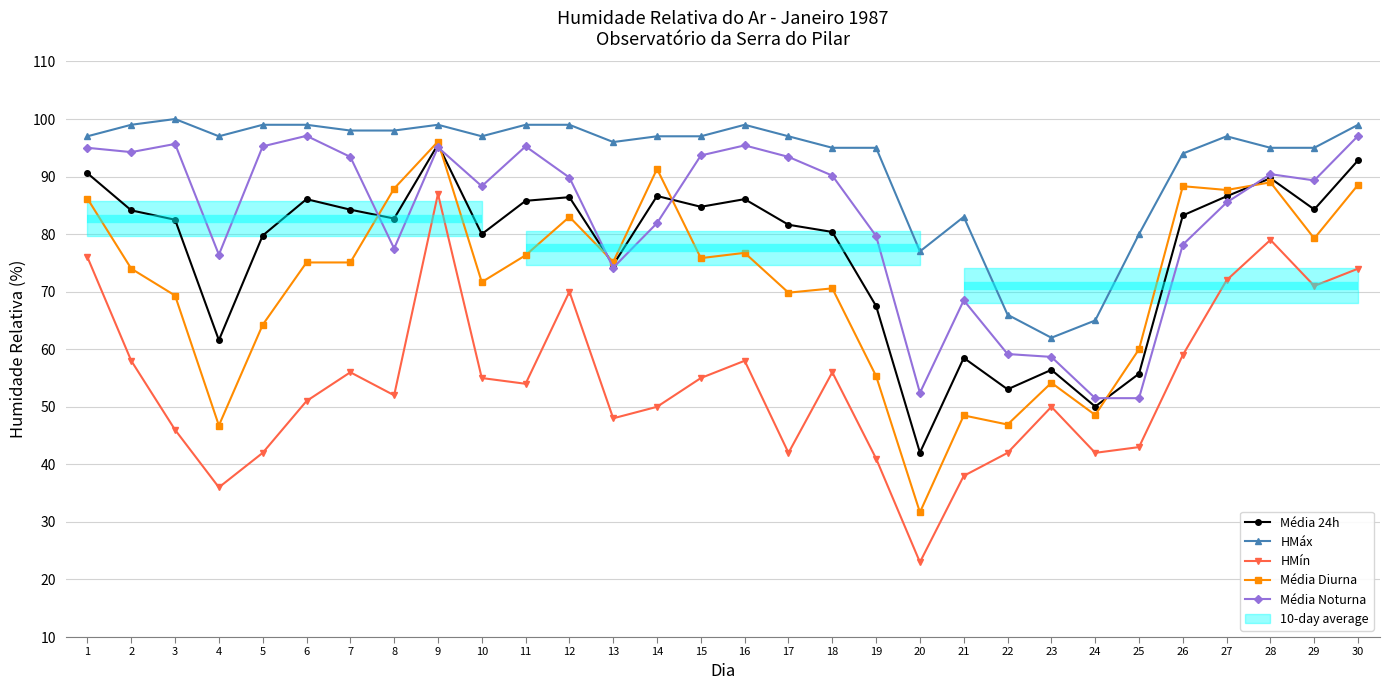

What is the difference between the maximum and minimum values in the HMáx series?

38.0